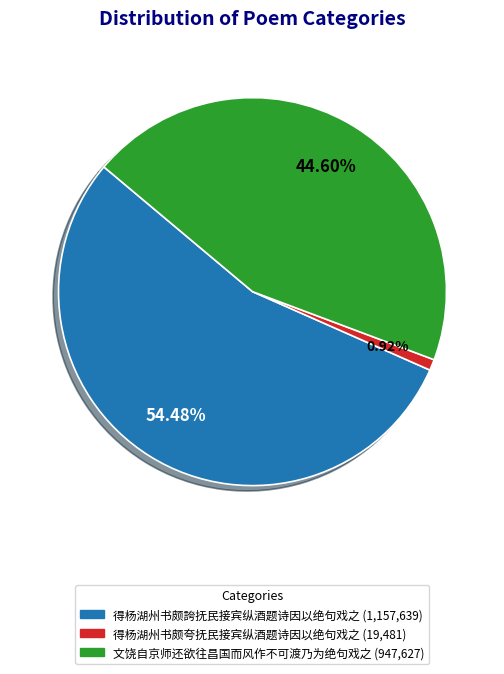

What percentage is NOT represented by 得杨湖州书颇夸抚民接宾纵酒题诗因以绝句戏之?

99.1%